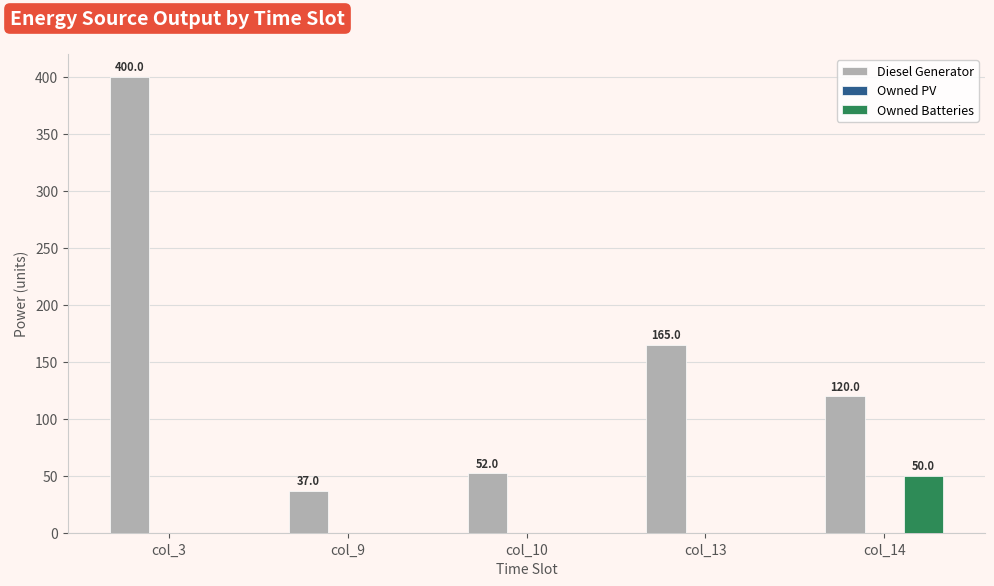

What is the sum of all Owned Batteries values?

50.0